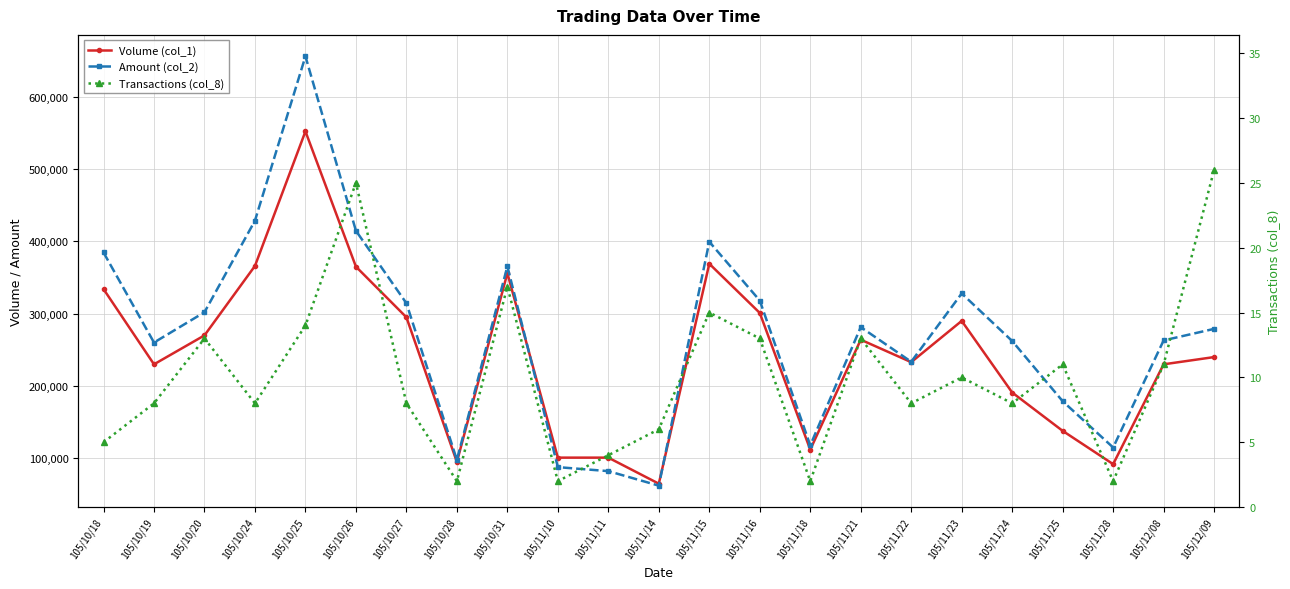

What is the value of the Transactions (col_8) point at the 23rd from the left?

26